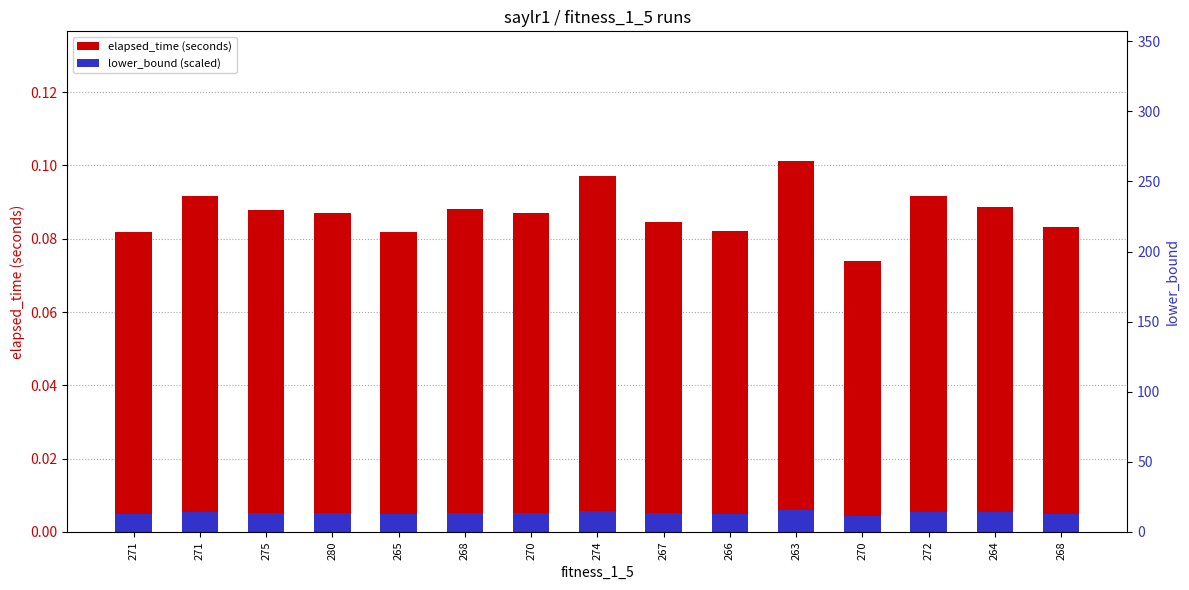

Reading left to right, transcribe all the data shown in this chart.

elapsed_time (seconds): 0.1	0.1	0.1	0.1	0.1	0.1	0.1	0.1	0.1	0.1	0.1	0.1	0.1	0.1	0.1
lower_bound (scaled): 0.0	0.0	0.0	0.0	0.0	0.0	0.0	0.0	0.0	0.0	0.0	0.0	0.0	0.0	0.0